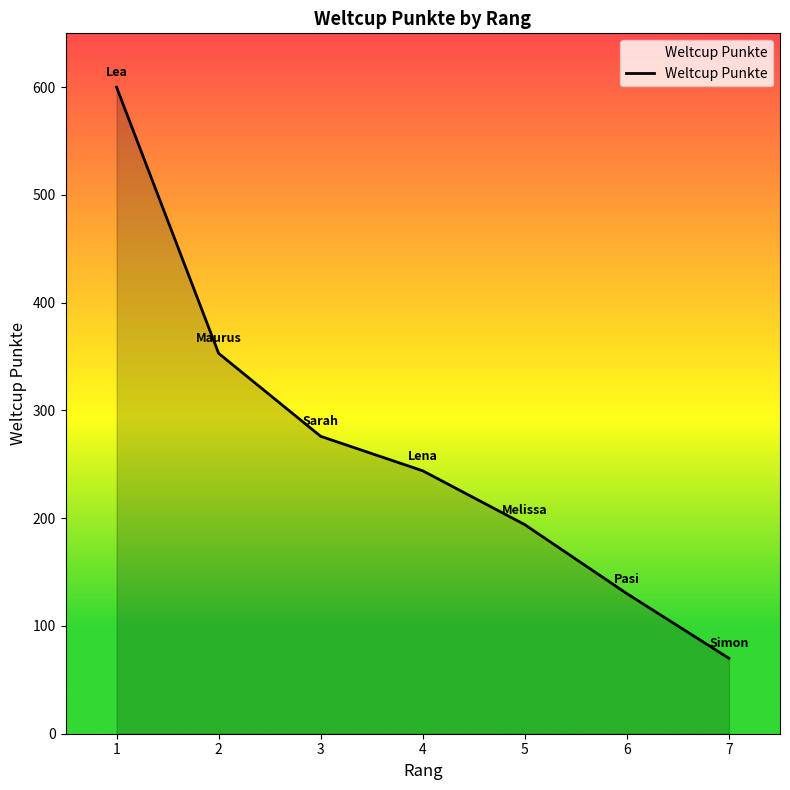

Where is the data nearest to the value 335?

2